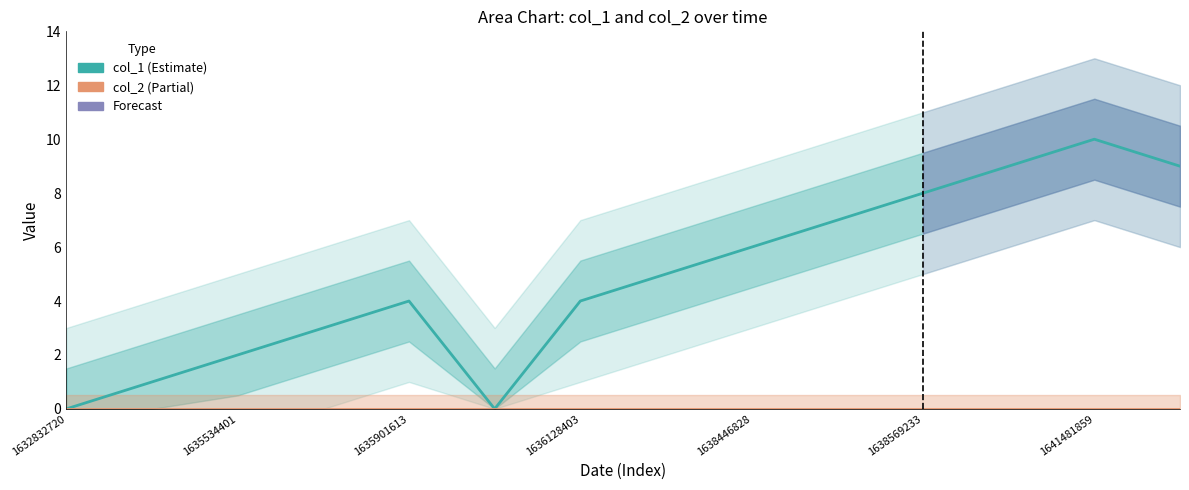

How many lines are shown in the chart?

2